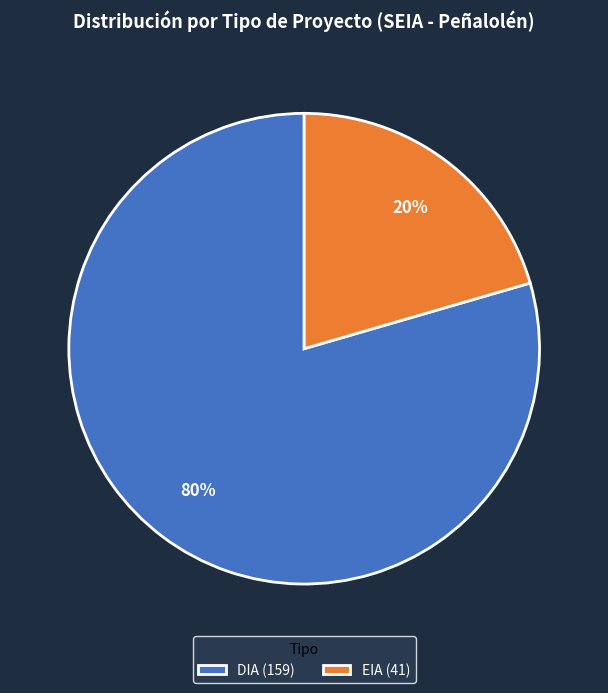

Which has a higher value, DIA (159) or EIA (41)?

DIA (159)